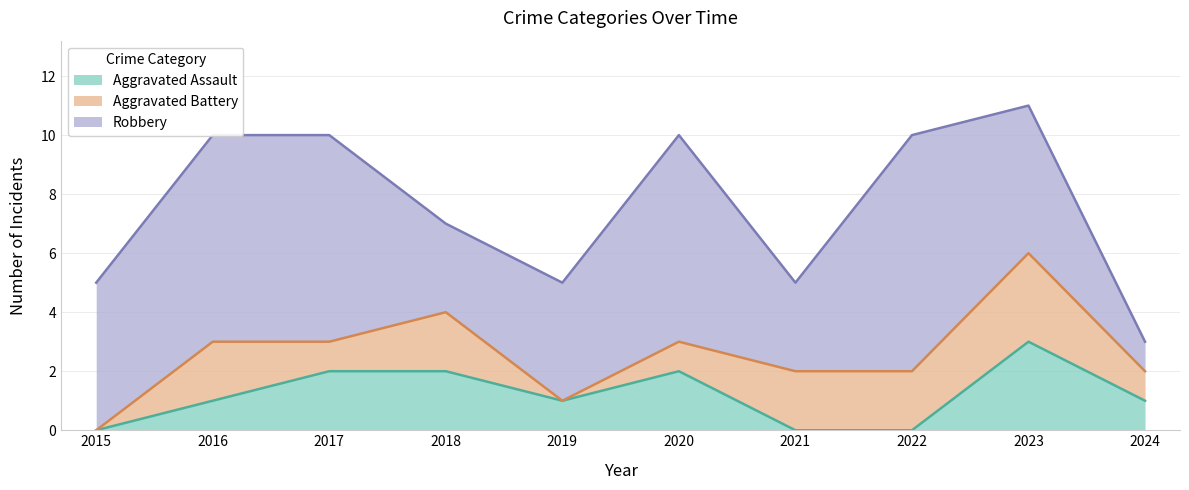

What are all the series names shown in the legend?

Aggravated Assault, Aggravated Battery, Robbery